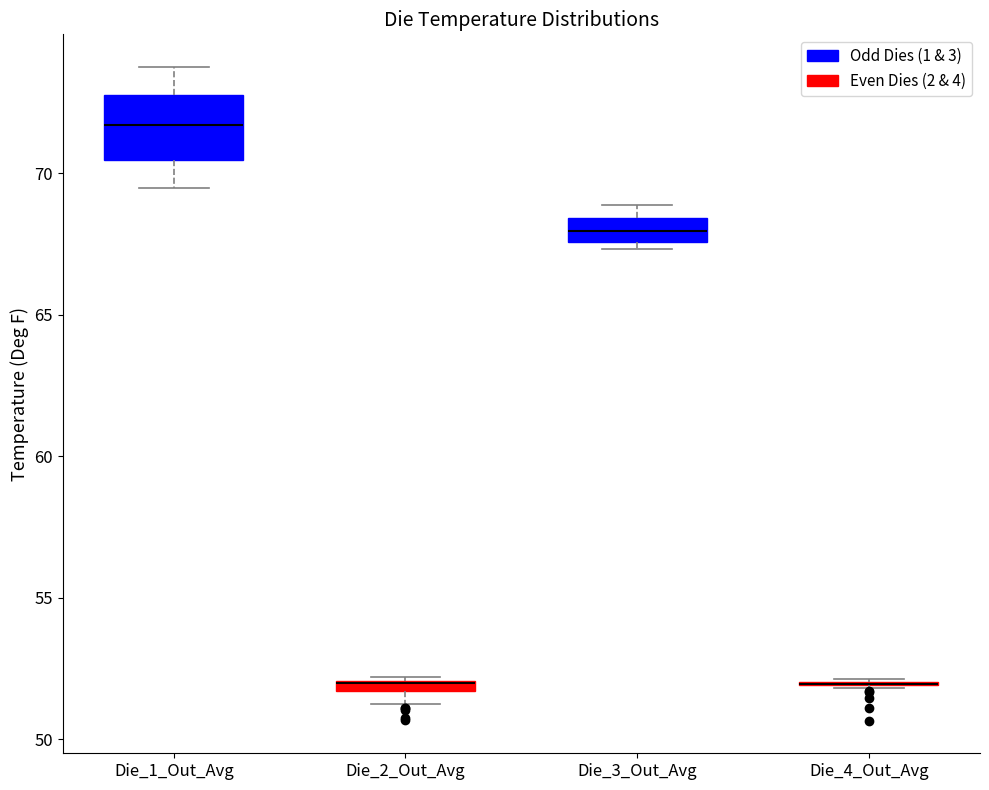

Where is the lower edge of the box for Die_2_Out_Avg on the y-axis? The values are not printed on the chart, so give them approximately, as read against the axis.

51.5